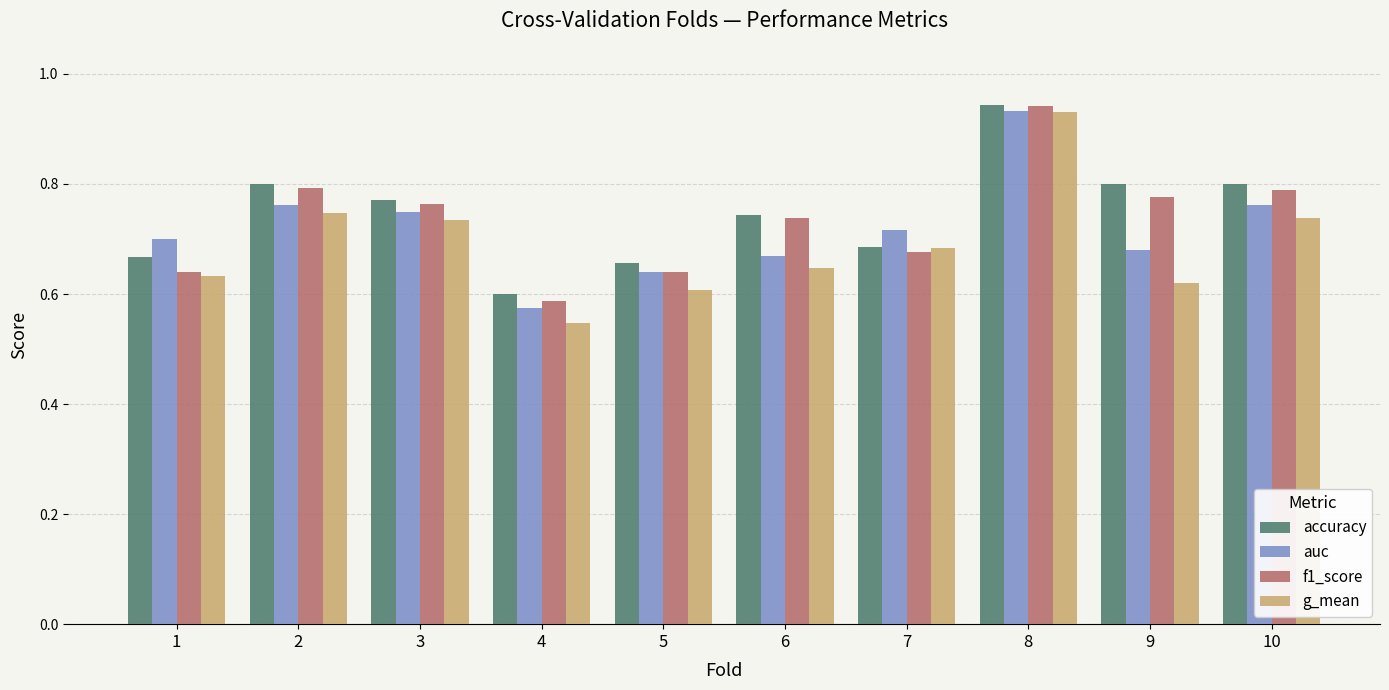

What is the spread (max minus min) of values at 9?

0.2